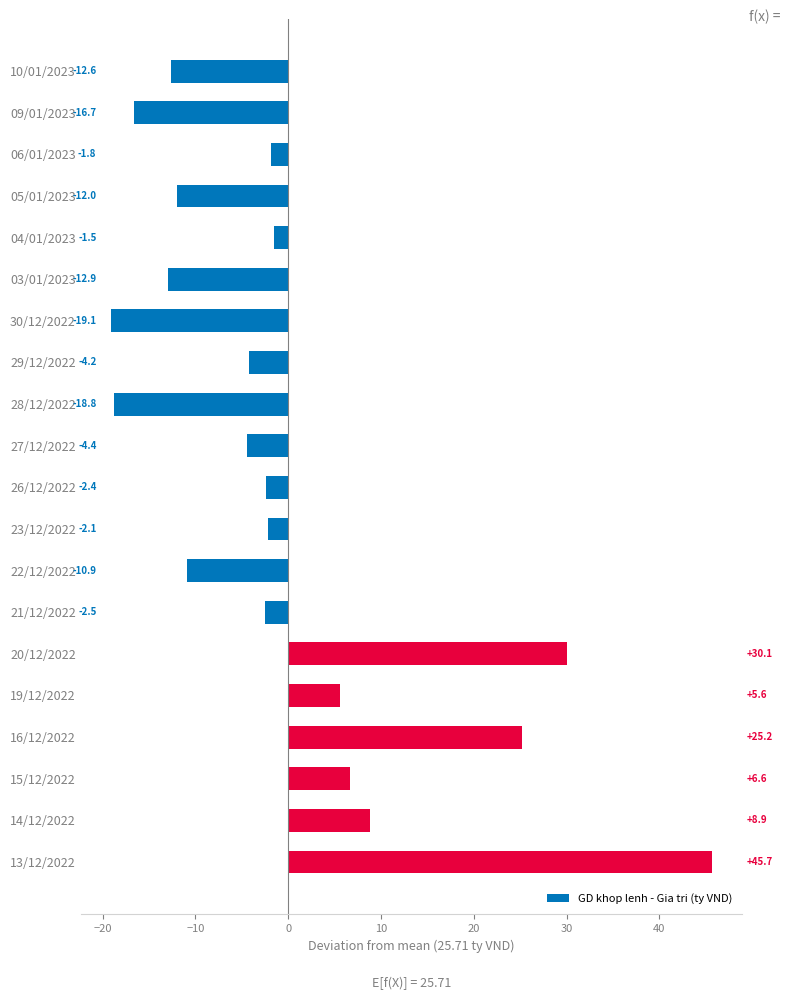

What is the minimum value shown in the chart?

-19.1